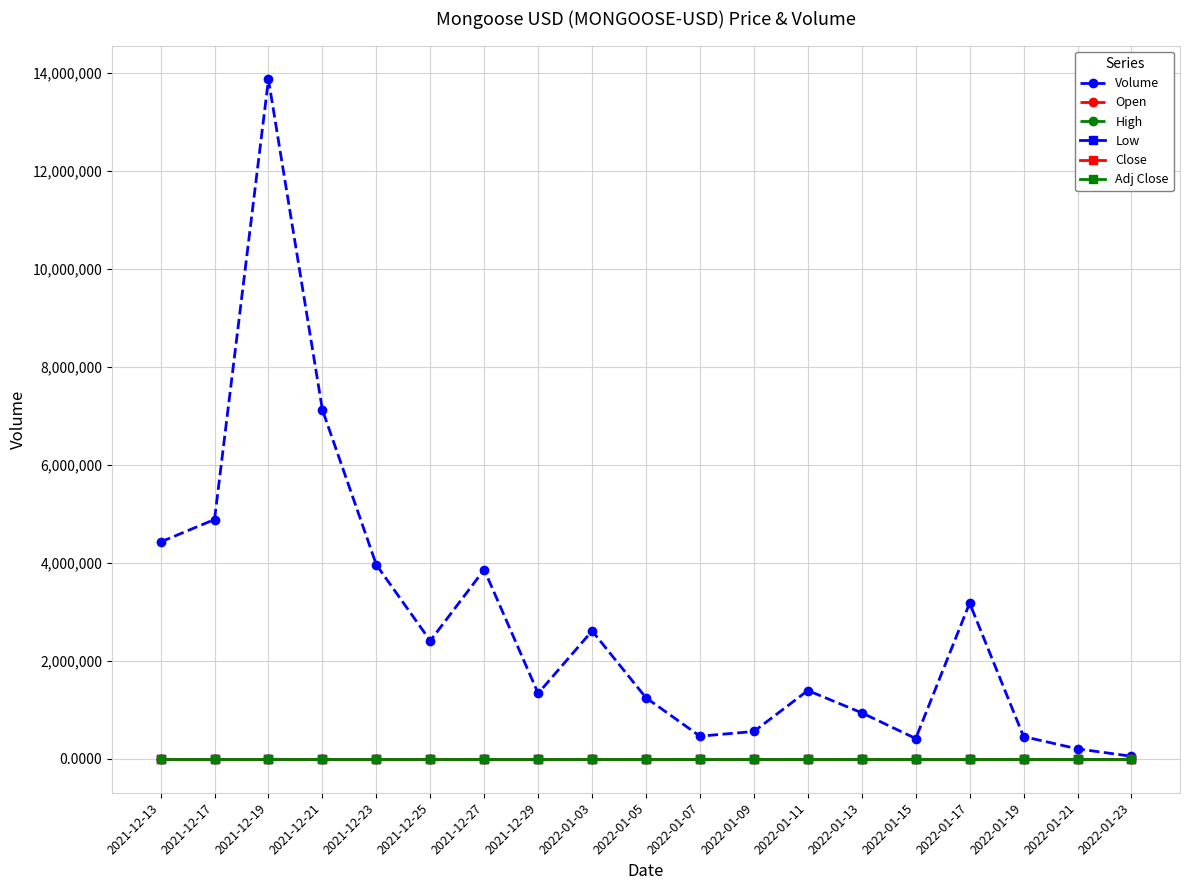

Does the chart have visible grid lines?

Yes